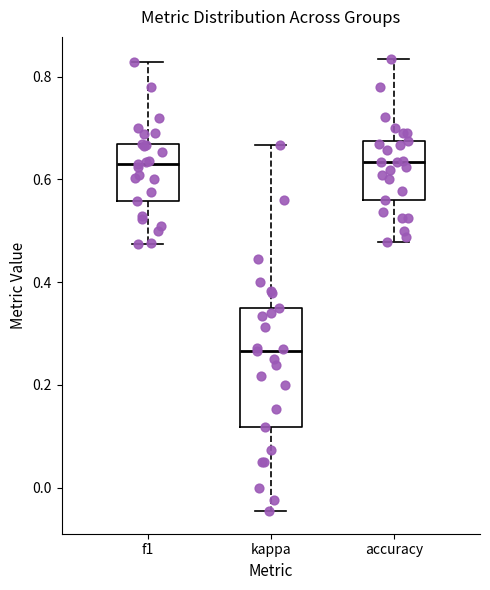

Reading left to right, transcribe this box plot: for each box, give where its median line is, the range the box spans, and where its two whiskers end, as read against the y-axis. The values are not printed on the chart, so give them approximately, as read against the axis.

f1: median 0.62, box 0.56 to 0.66, whiskers 0.48 to 0.82
kappa: median 0.26, box 0.12 to 0.36, whiskers -0.04 to 0.66
accuracy: median 0.64, box 0.56 to 0.68, whiskers 0.48 to 0.84